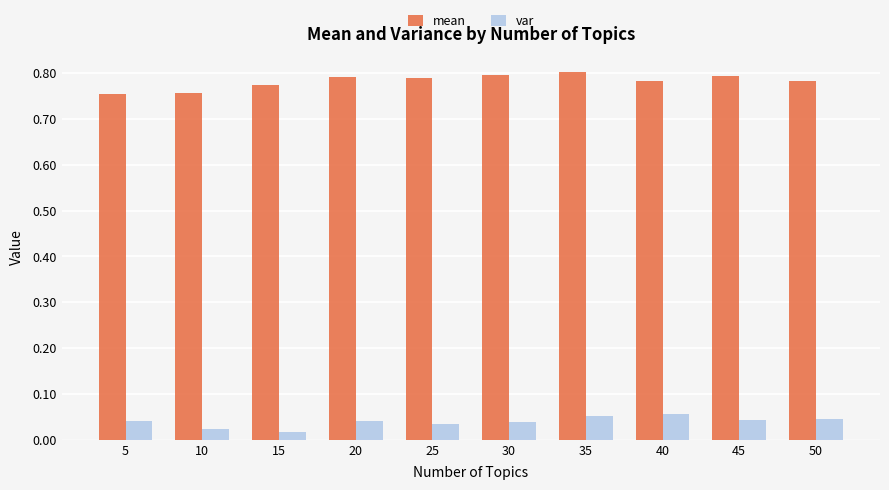

How many mean values are between 0 and 1?

10